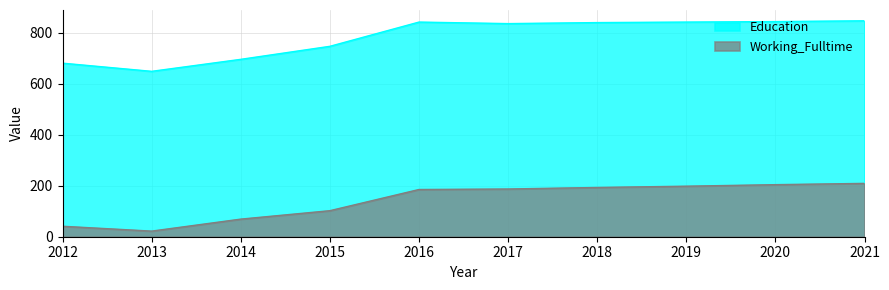

True or false: Education has a value of 466 at 2014.

False